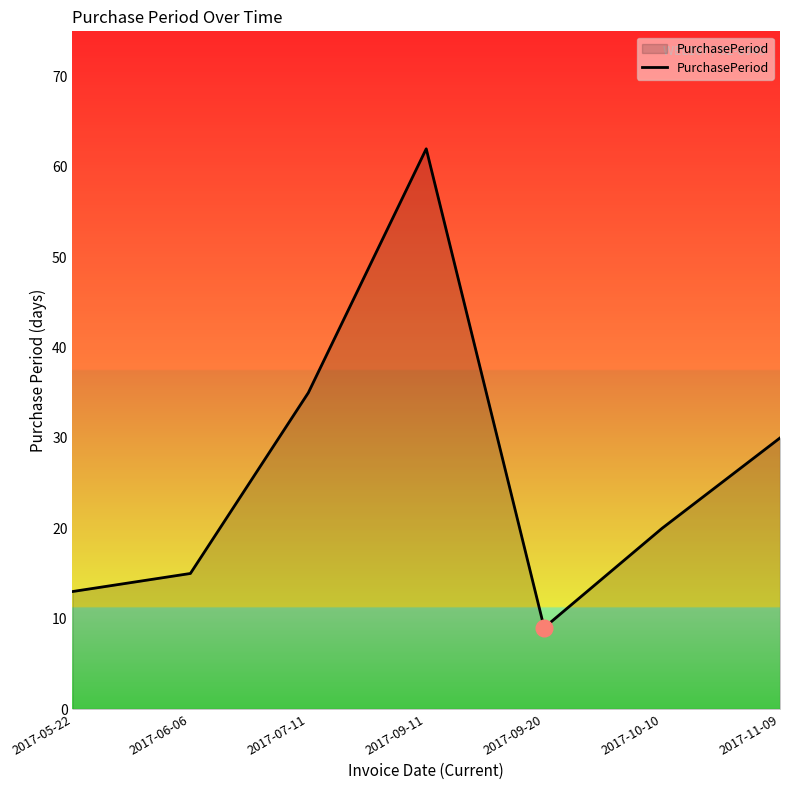

List the labels in order of value, largest first.

2017-09-11, 2017-07-11, 2017-11-09, 2017-10-10, 2017-06-06, 2017-05-22, 2017-09-20